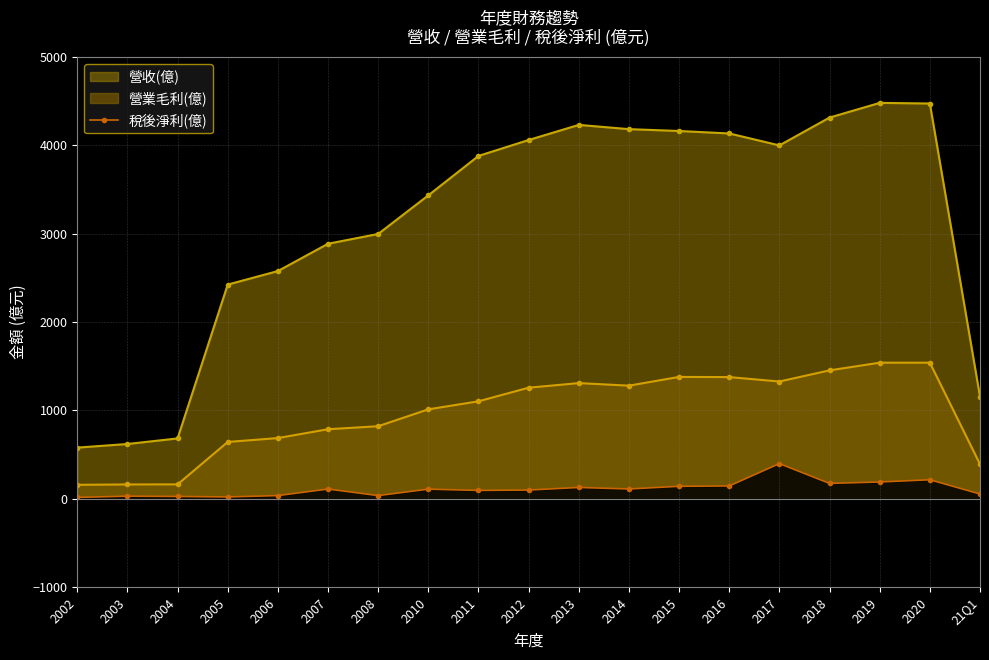

Which series has the largest total across all categories?

營收(億)